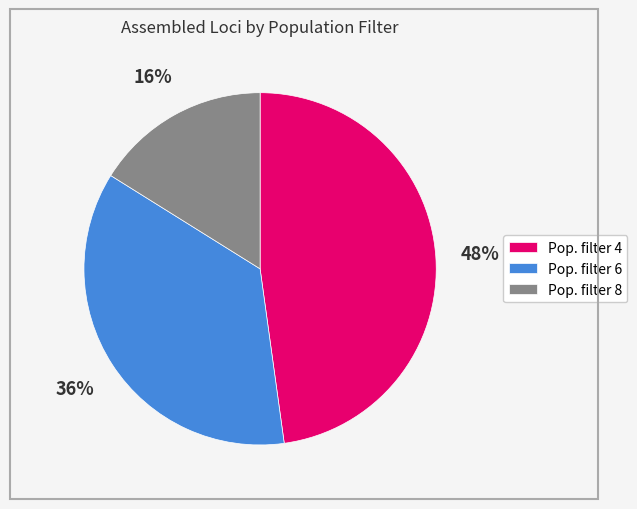

Rank the categories by value from highest to lowest.

Pop. filter 4, Pop. filter 6, Pop. filter 8